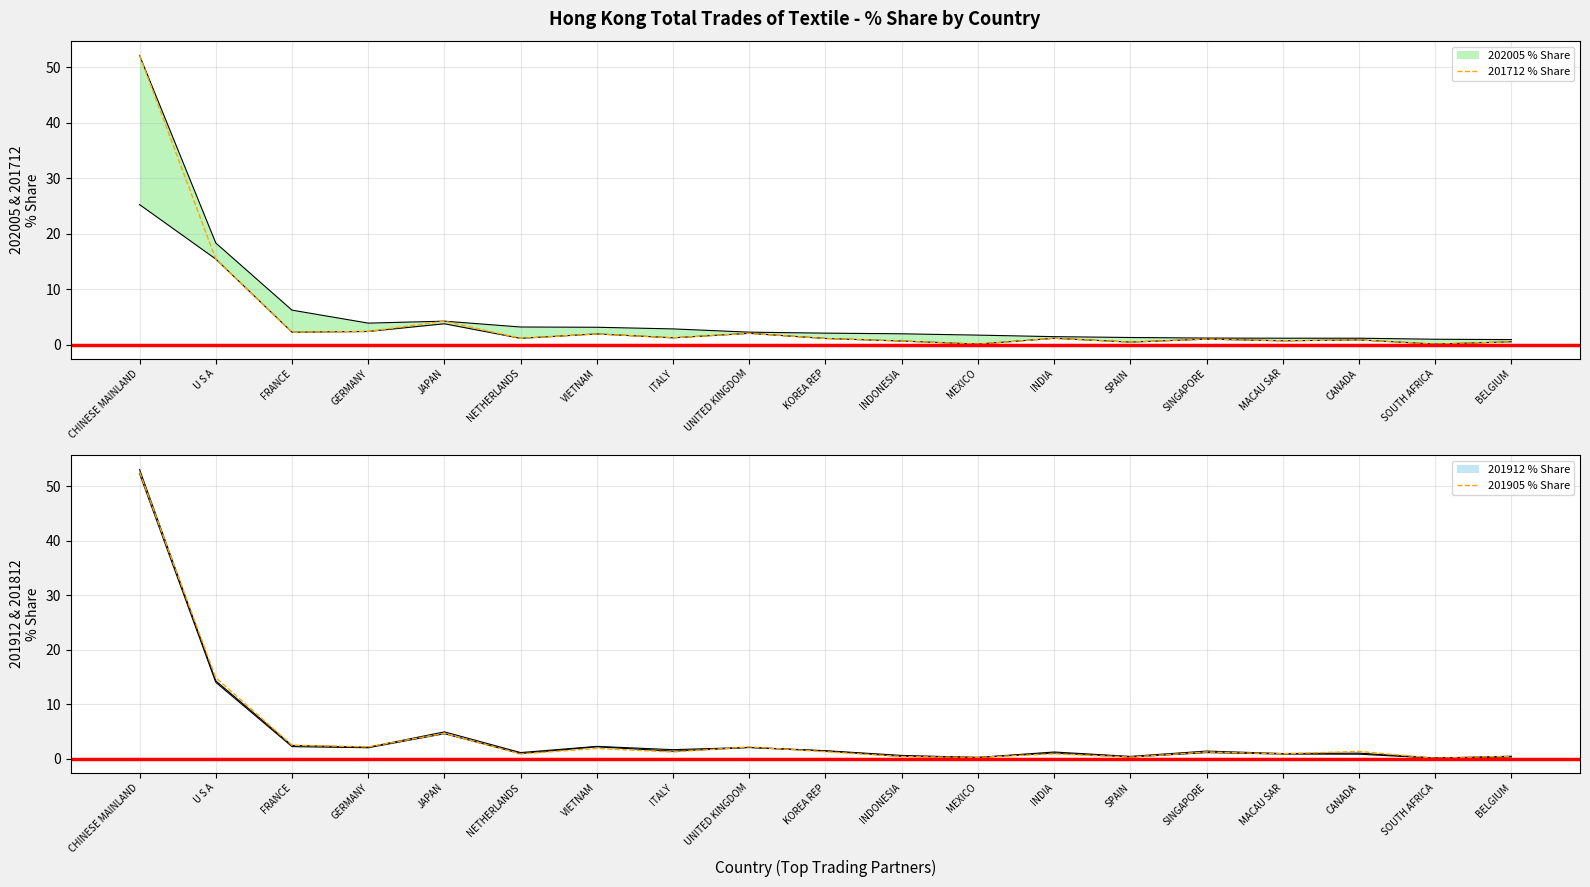

At which label does 201905 % Share reach its peak?

CHINESE MAINLAND